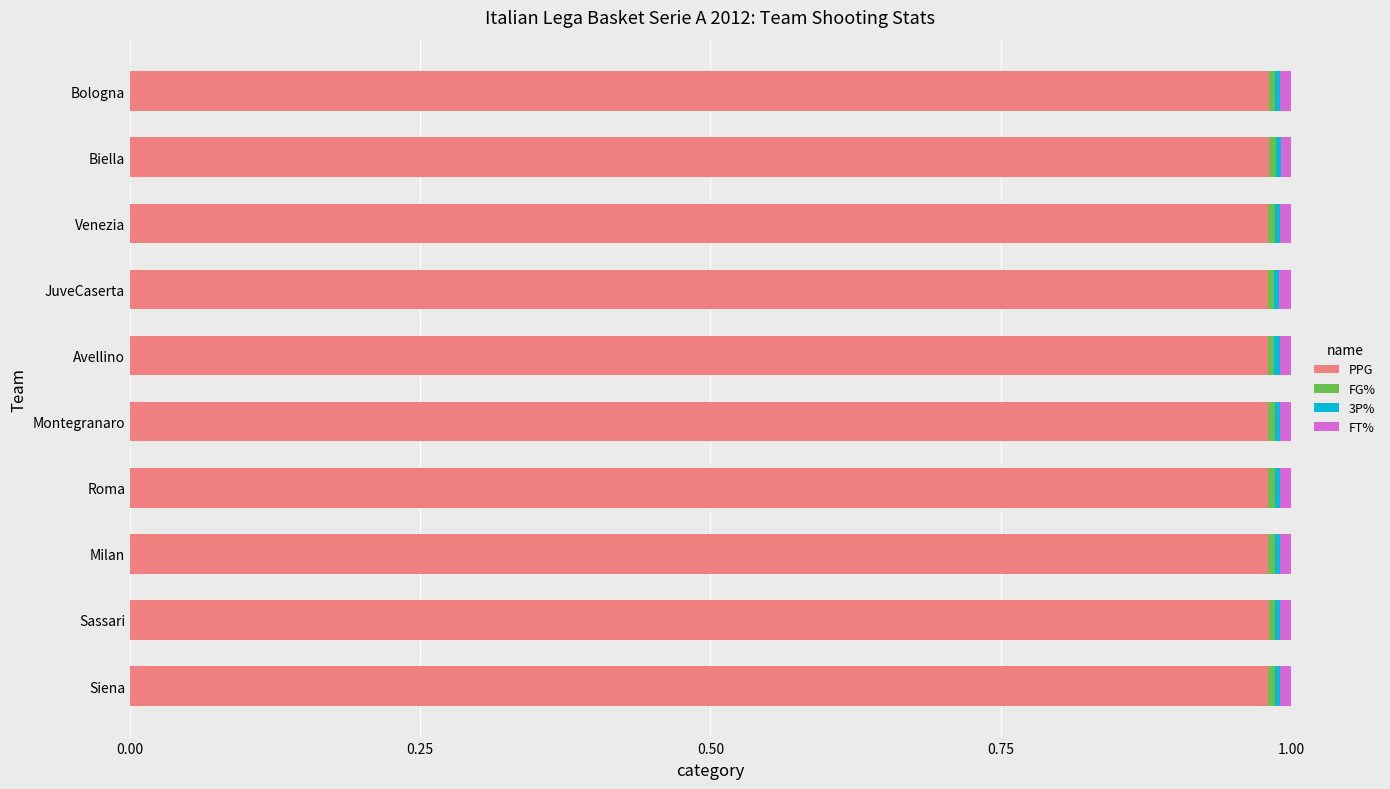

At how many categories does at least one series exceed 0?

10